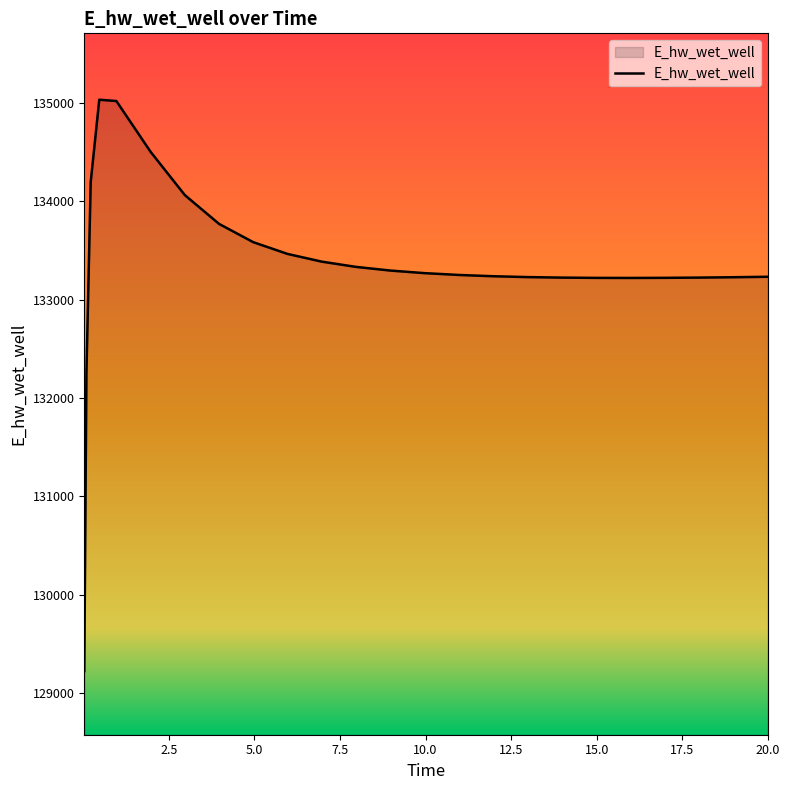

What is the greatest value displayed?

135032.9